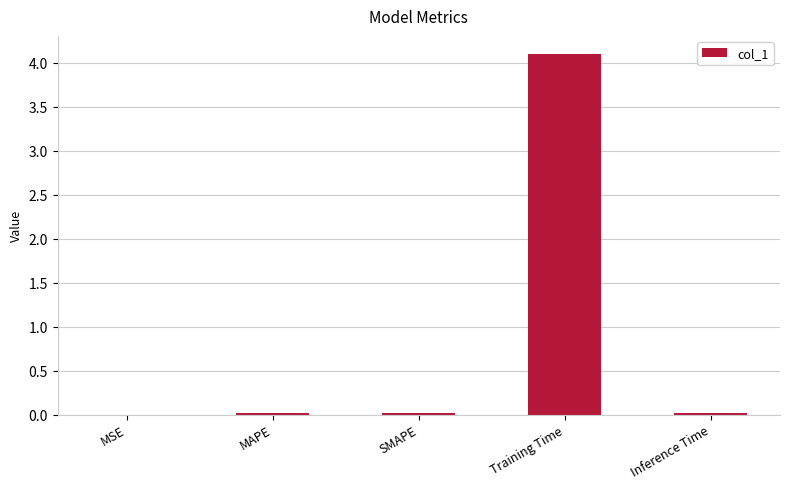

Which category has the highest value across all series?

Training Time